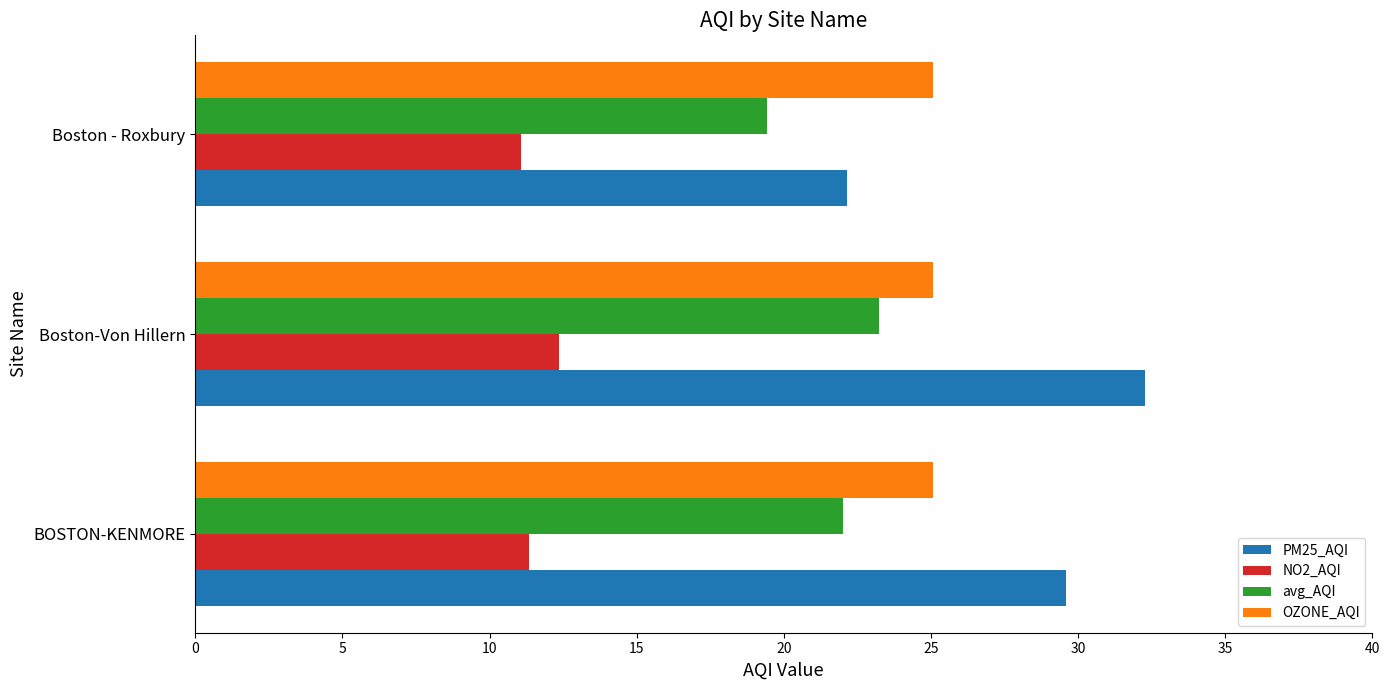

At which category is the sum across all series the highest?

Boston-Von Hillern